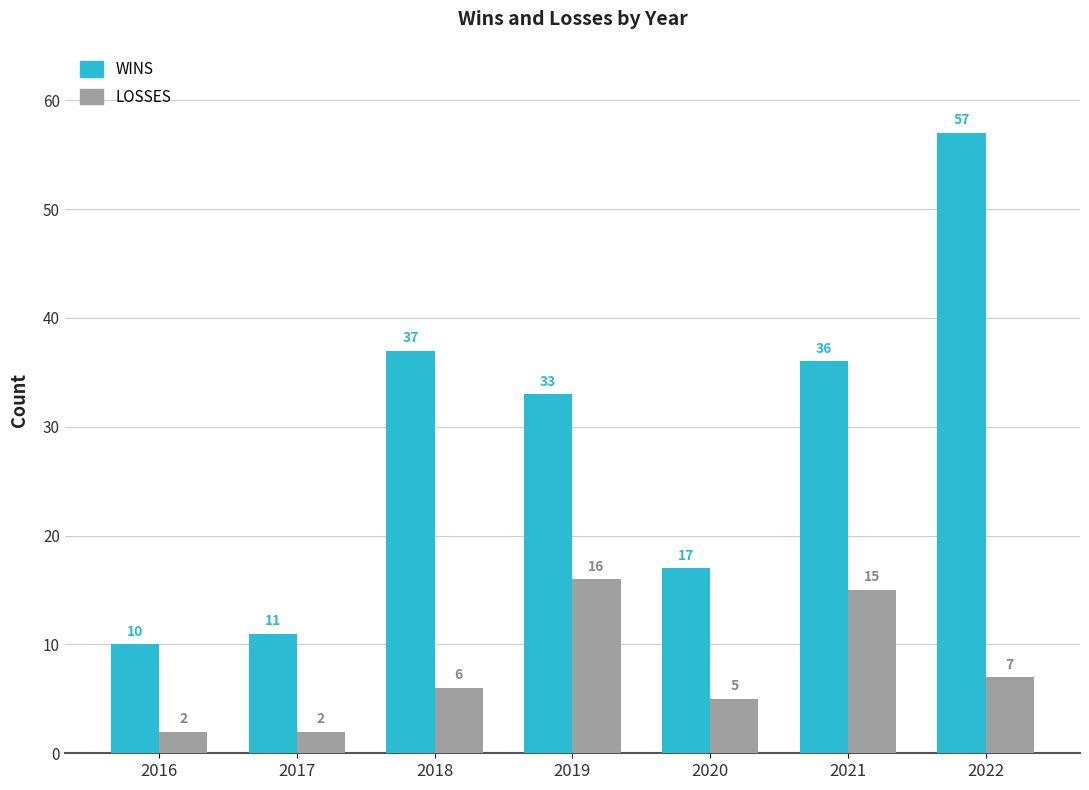

What is the value of the WINS bar at the 1st from the left?

10